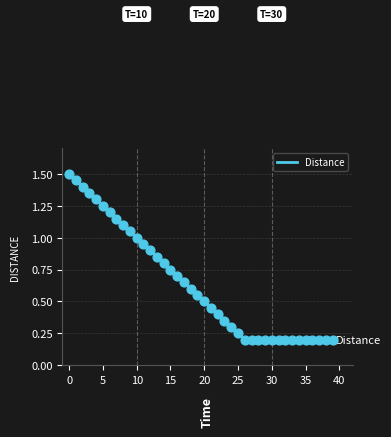

What is the greatest value displayed?

1.5